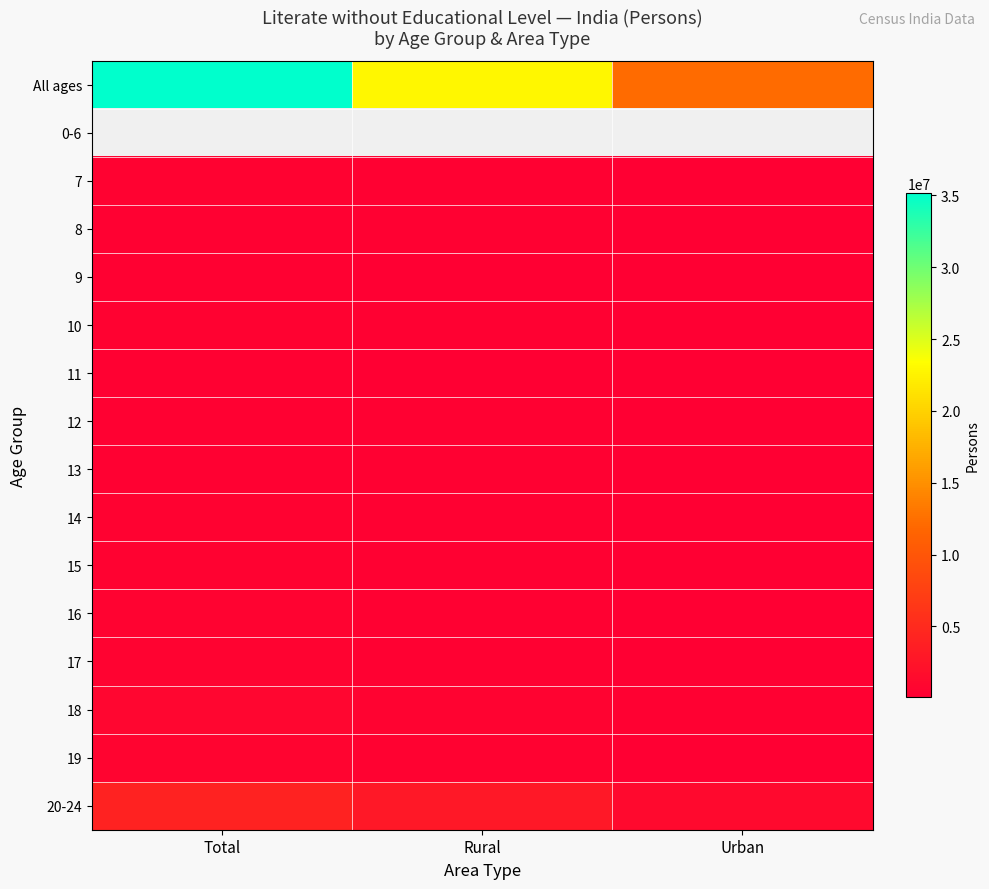

Is it true that 7 equals 171345.5 at Total?

False